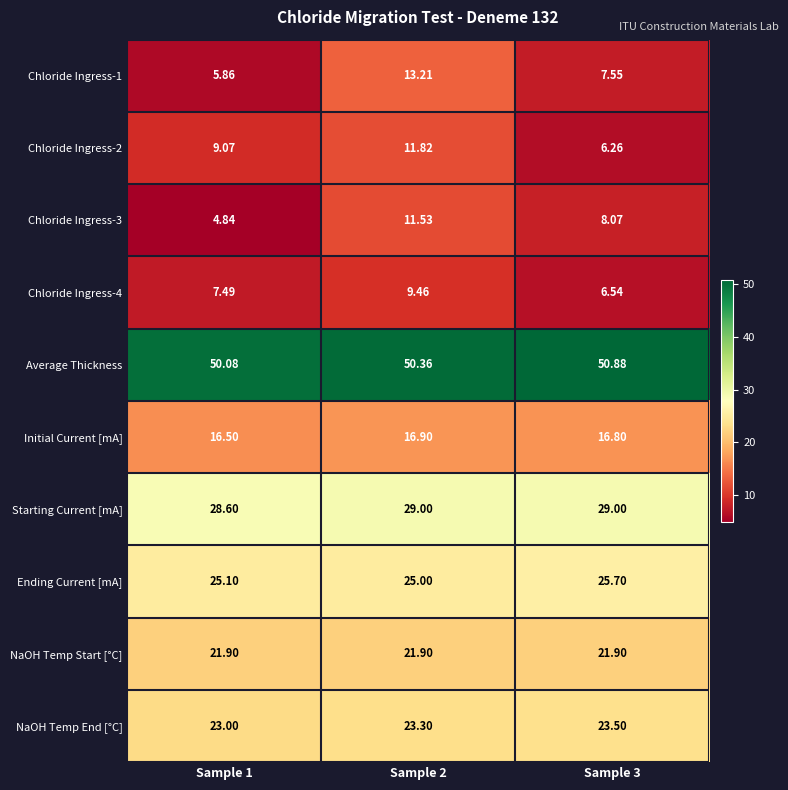

Which series has the largest range (max minus min)?

Chloride Ingress-1